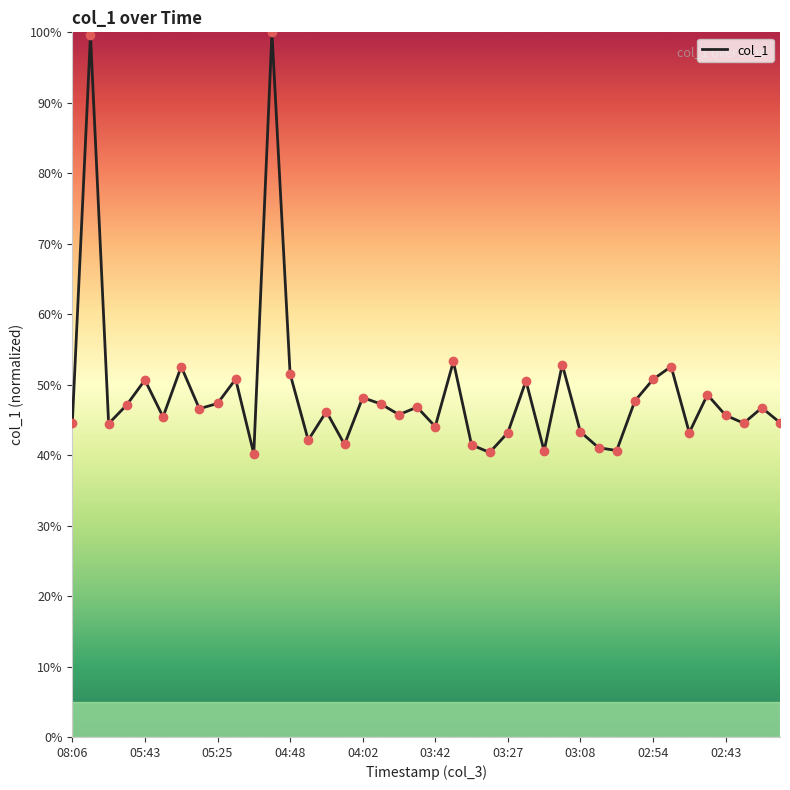

What is the smallest value displayed?

40.2